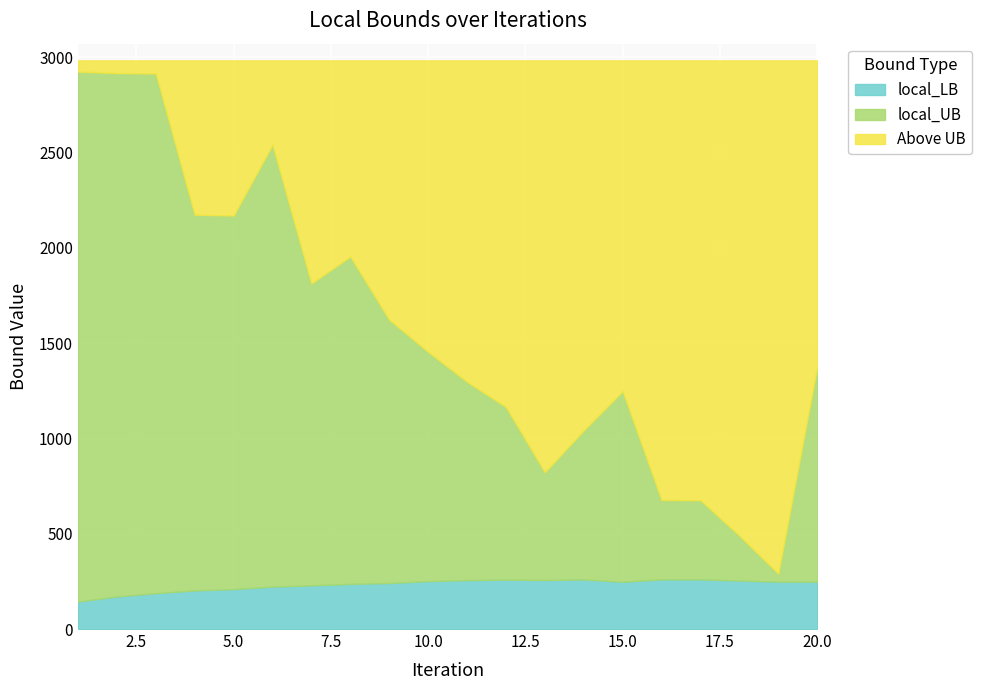

What is the maximum value for local_LB?

260.5